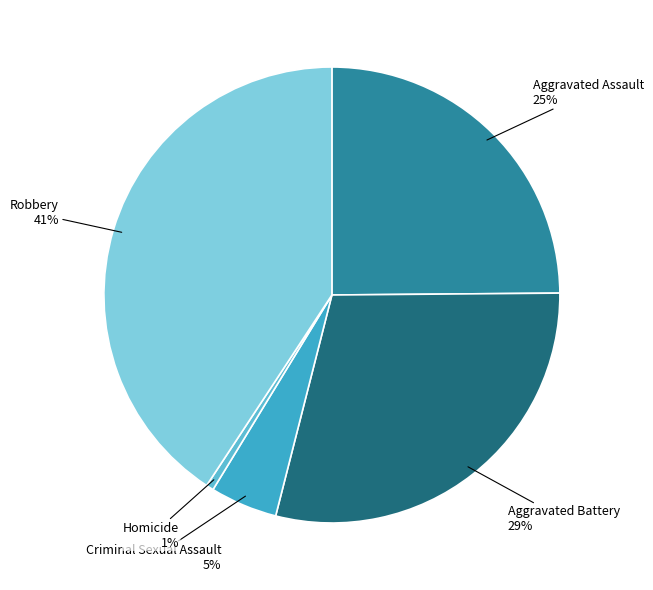

To the nearest percent, what portion does Criminal Sexual Assault represent?

5%